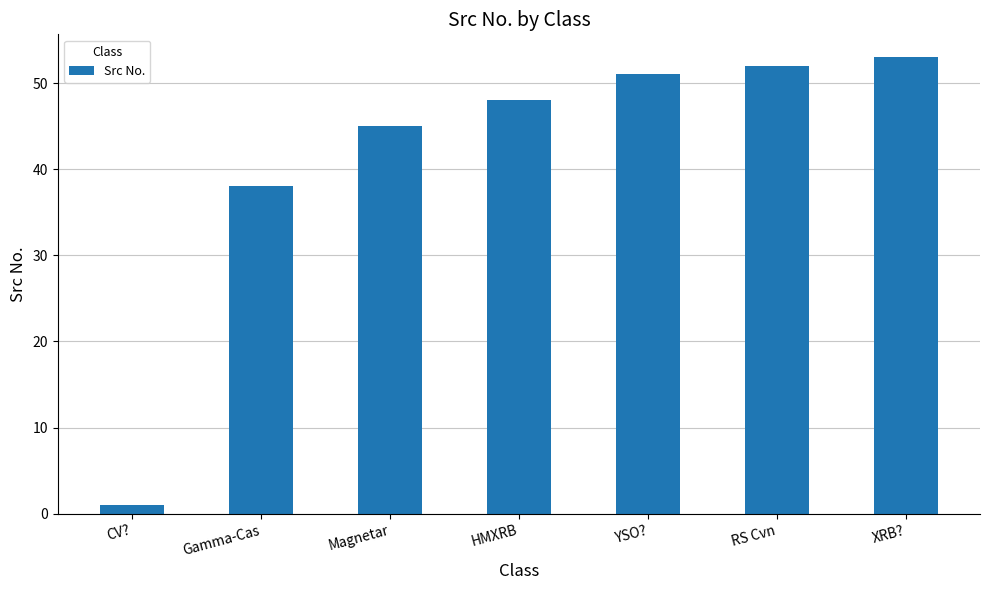

Is it true that the value at Magnetar is 45?

True